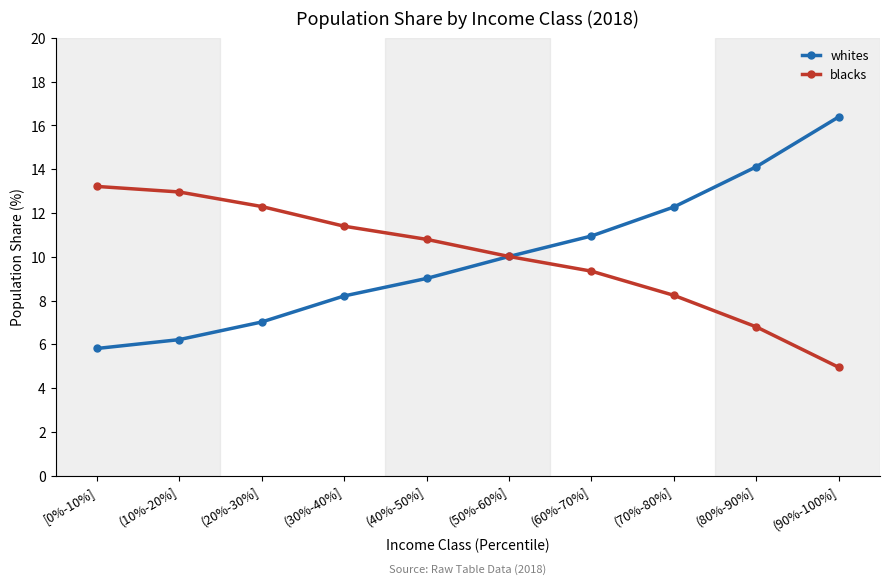

How many distinct data groups are displayed?

2